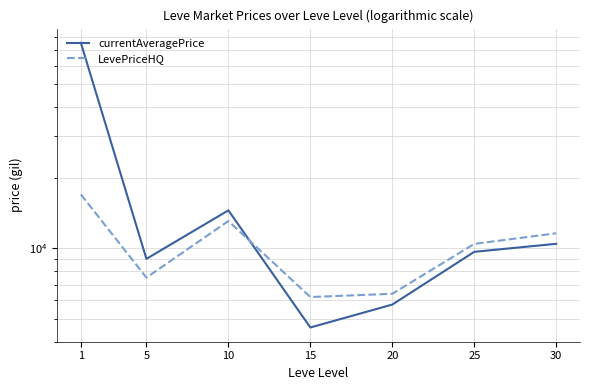

How many data points in LevePriceHQ are less than 10446?

3